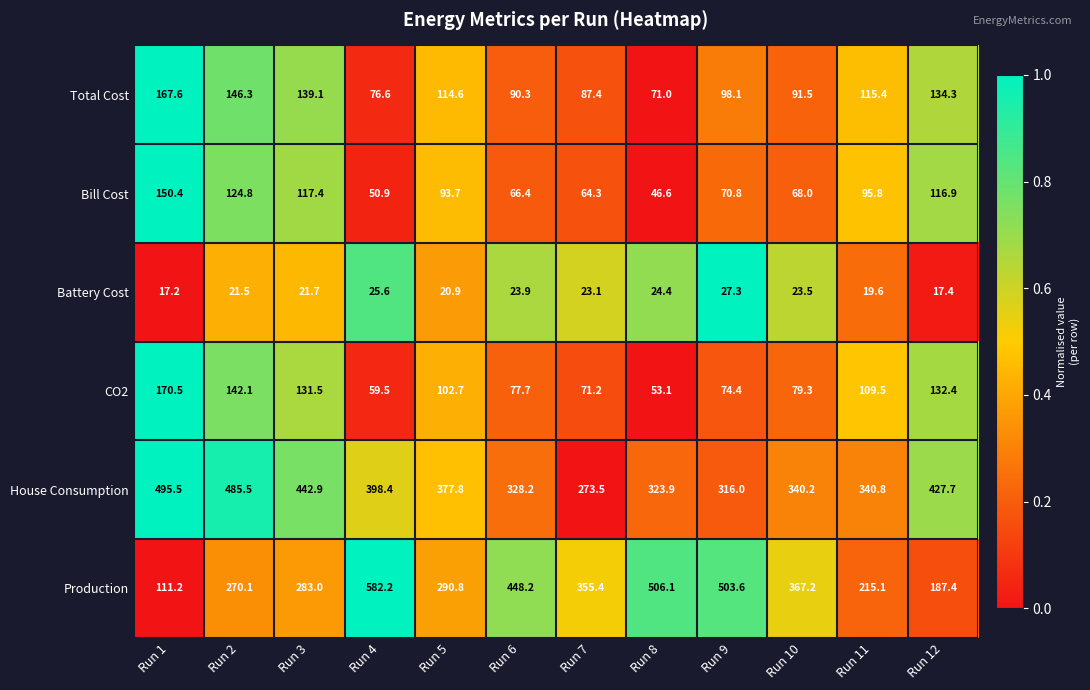

What is the greatest value displayed?

582.2